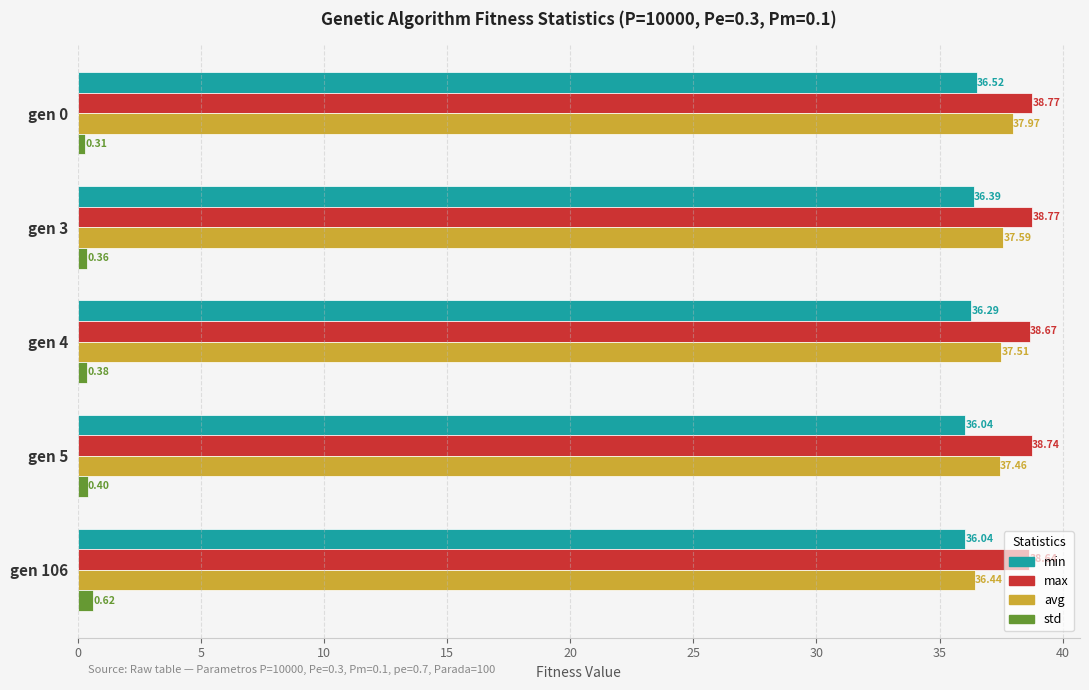

List the series in order of their peak value, highest first.

max, avg, min, std